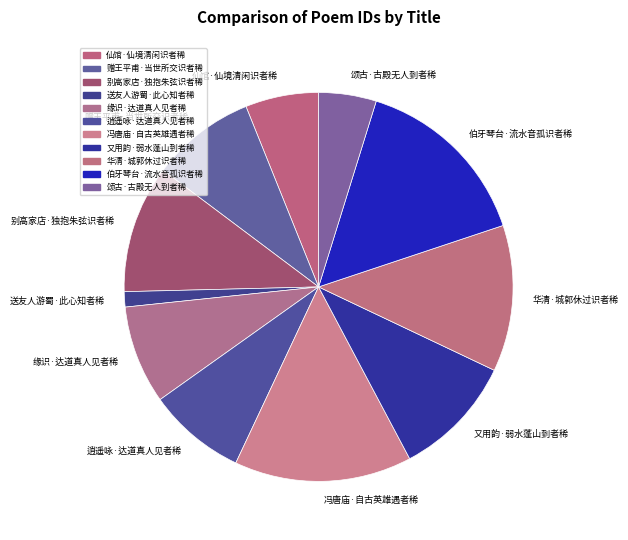

The 别高家店·独抱朱弦识者稀 slice represents 11% of the pie. True or false?

True